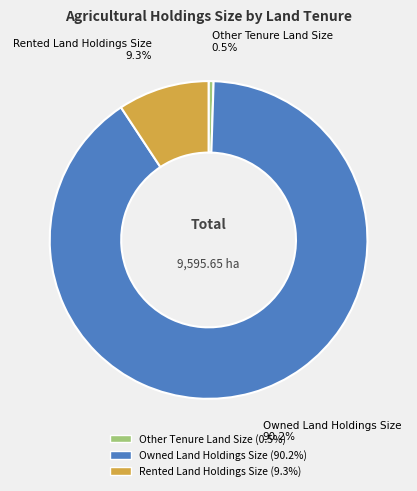

Rank the categories by value from lowest to highest.

Other Tenure Land Size, Rented Land Holdings Size, Owned Land Holdings Size